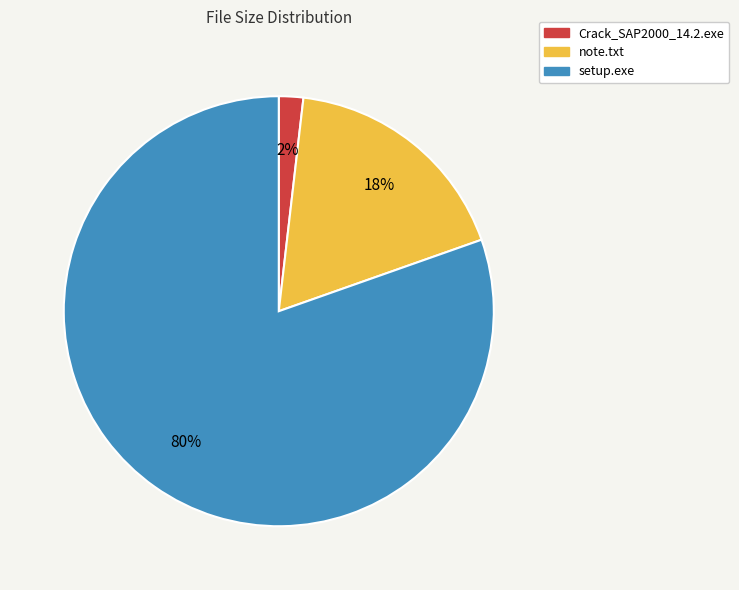

To the nearest percent, what is the difference between the note.txt and Crack_SAP2000_14.2.exe slice percentages?

16%